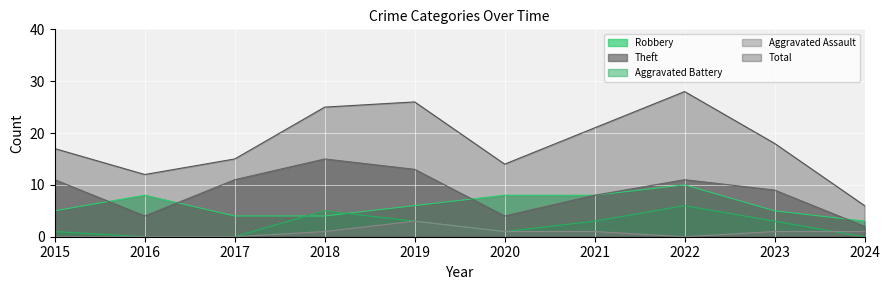

How many Aggravated Assault values are between 0 and 1?

9